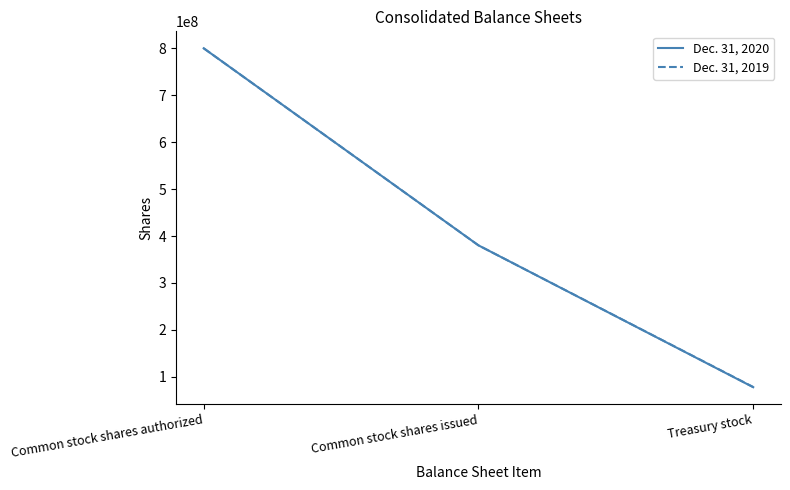

Which series has the widest spread of values?

Dec. 31, 2020